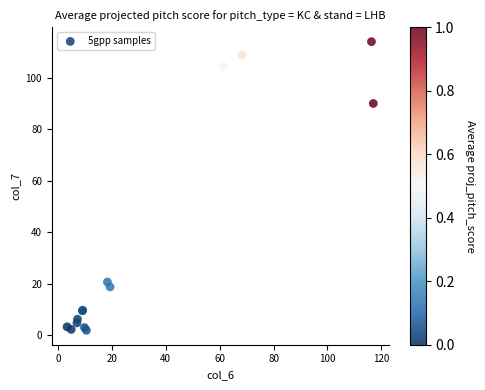

What Y value in the scatter plot is closest to 58?

90.1